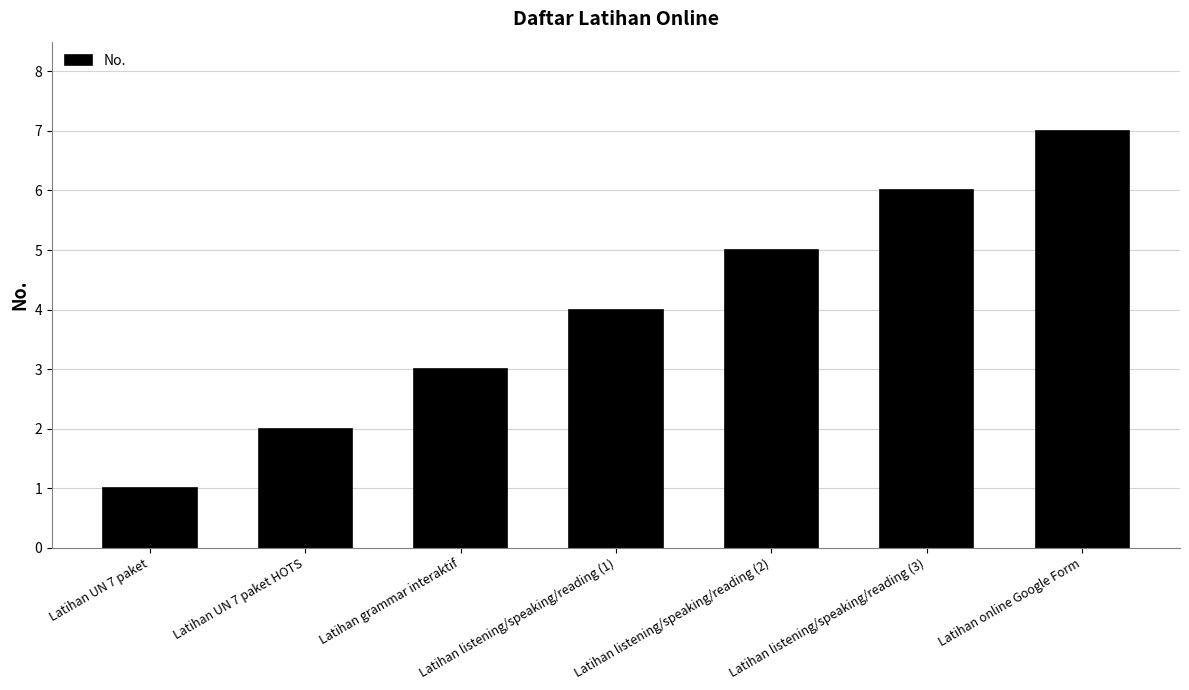

What is the approximate value at Latihan online Google Form?

7